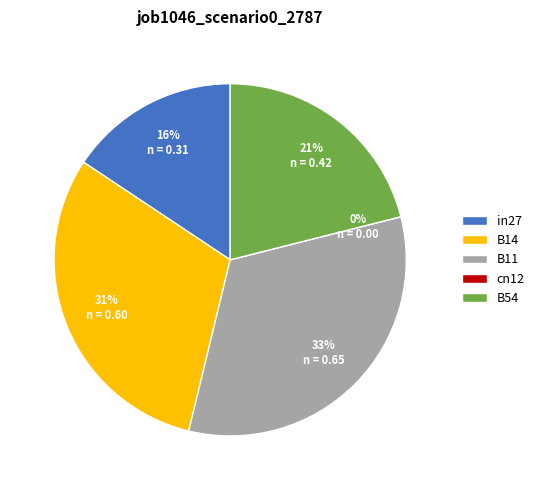

What is the largest slice in the pie chart?

B11